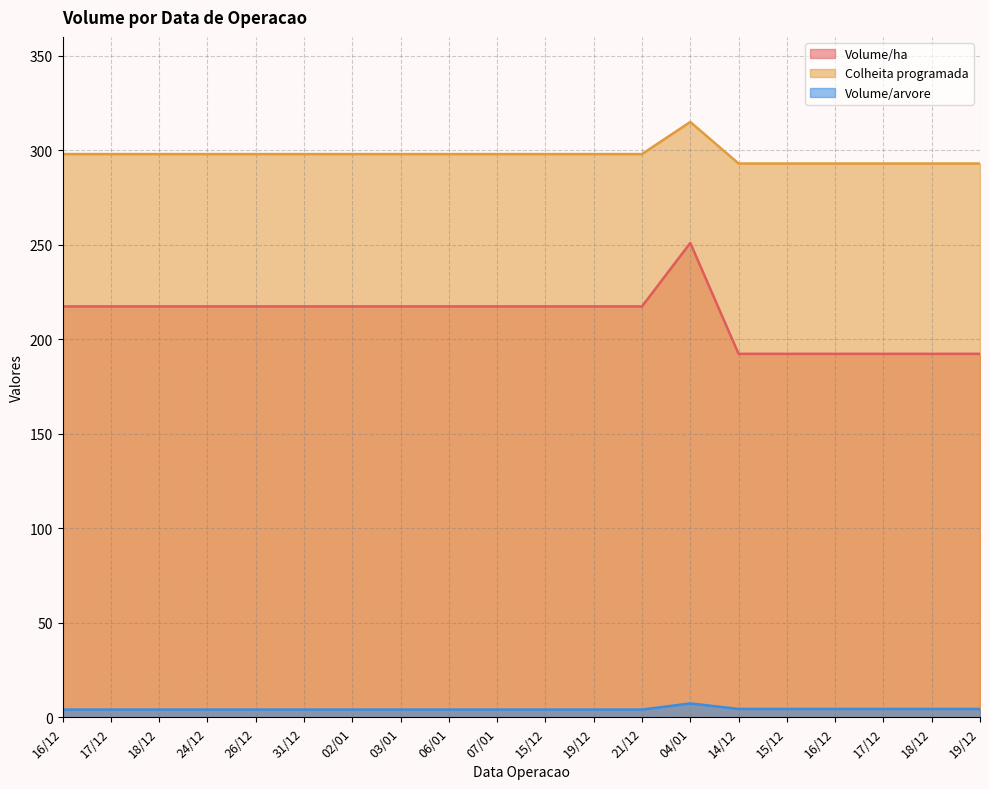

How many data points does each series have?

20